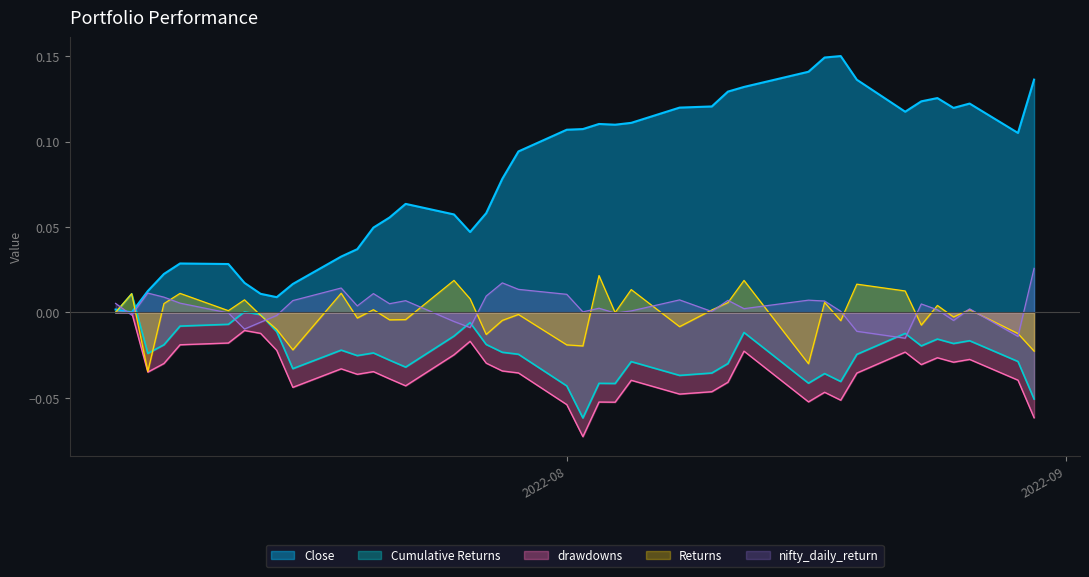

How many values in Returns are below zero?

20